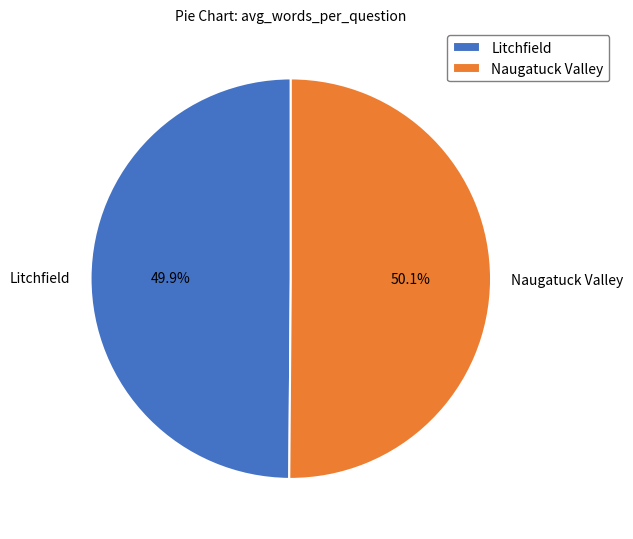

What portion of the pie excludes Litchfield?

50.1%